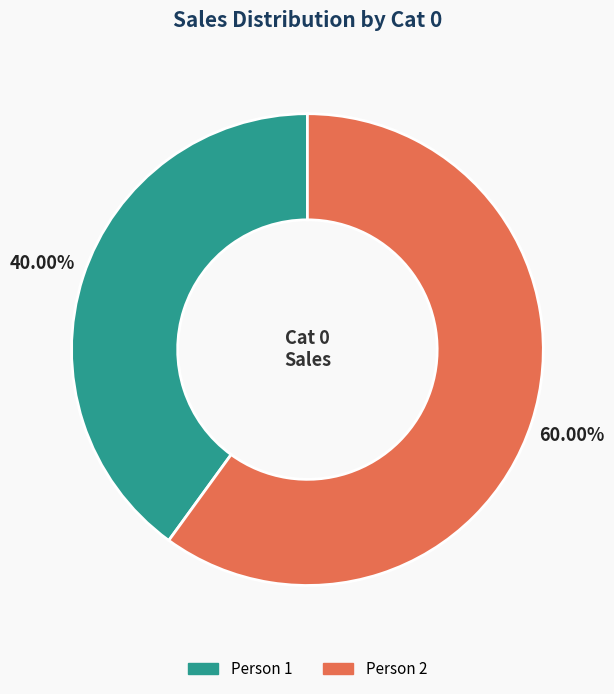

Which slice is the smallest?

Person 1